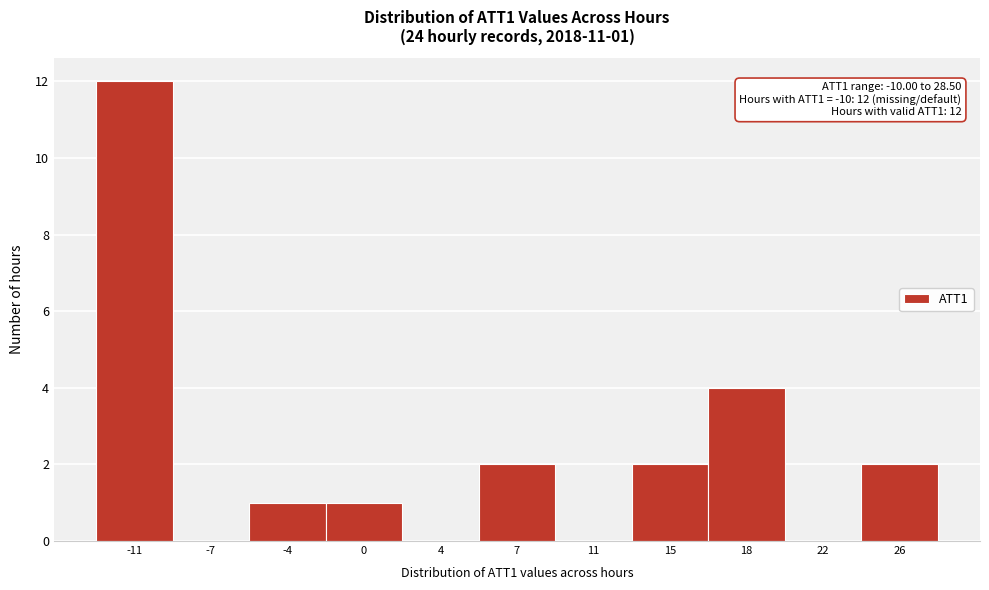

Reading left to right, extract all data points from this chart.

-11=12	-7=0	-4=1	0=1	4=0	7=2	11=0	15=2	18=4	22=0	26=2